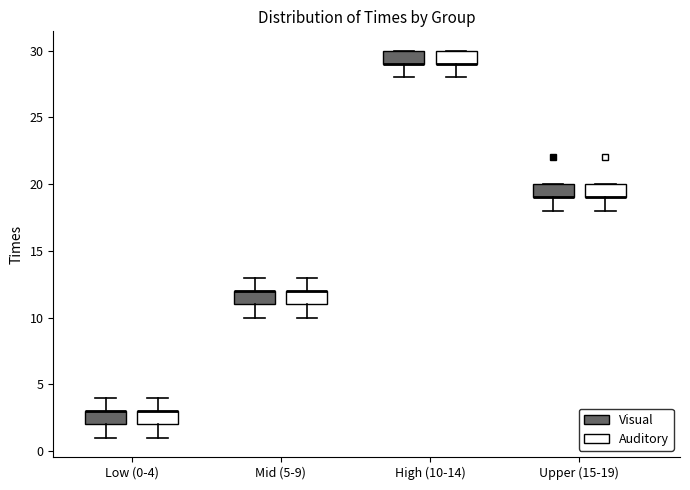

Reading left to right, transcribe this box plot: for each box, give where its median line is, the range the box spans, and where its two whiskers end, as read against the y-axis. The values are not printed on the chart, so give them approximately, as read against the axis.

Low (0-4) (Visual): median 3 (drawn on the box's upper edge), box 2 to 3, whiskers 1 to 4
Low (0-4) (Auditory): median 3 (drawn on the box's upper edge), box 2 to 3, whiskers 1 to 4
Mid (5-9) (Visual): median 12 (drawn on the box's upper edge), box 11 to 12, whiskers 10 to 13
Mid (5-9) (Auditory): median 12 (drawn on the box's upper edge), box 11 to 12, whiskers 10 to 13
High (10-14) (Visual): median 29 (drawn on the box's lower edge), box 29 to 30, whiskers 28 to 30
High (10-14) (Auditory): median 29 (drawn on the box's lower edge), box 29 to 30, whiskers 28 to 30
Upper (15-19) (Visual): median 19 (drawn on the box's lower edge), box 19 to 20, whiskers 18 to 20
Upper (15-19) (Auditory): median 19 (drawn on the box's lower edge), box 19 to 20, whiskers 18 to 20